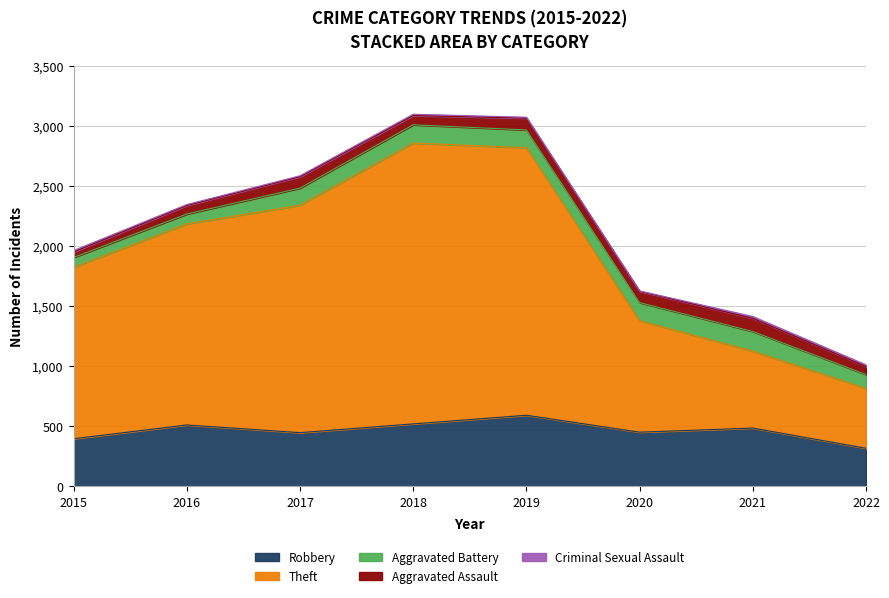

How many interior local valleys does the Aggravated Battery series have?

1